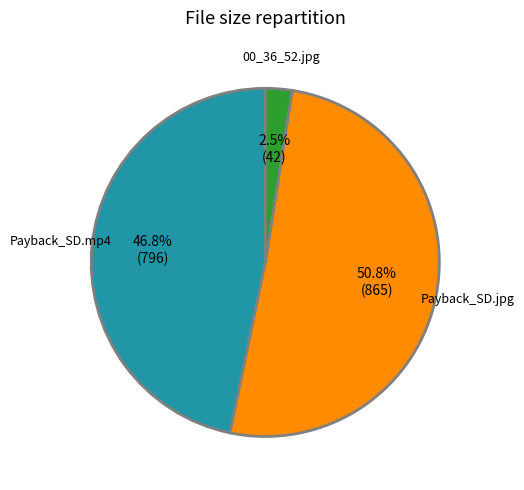

To the nearest percent, what is the average slice percentage?

33%